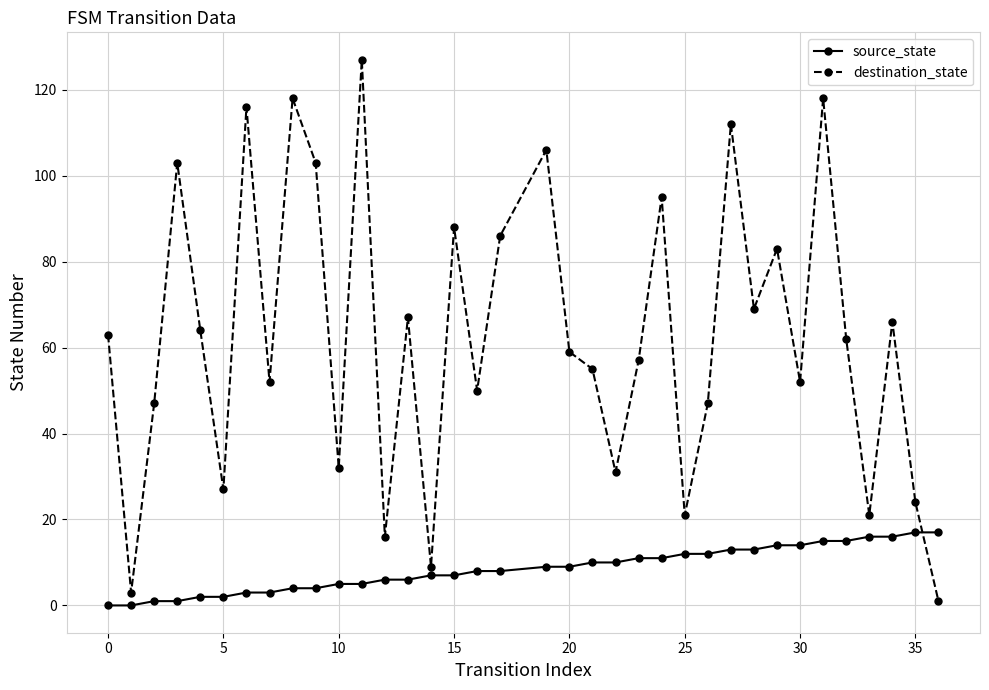

List the series in order of their overall mean, lowest first.

source_state, destination_state